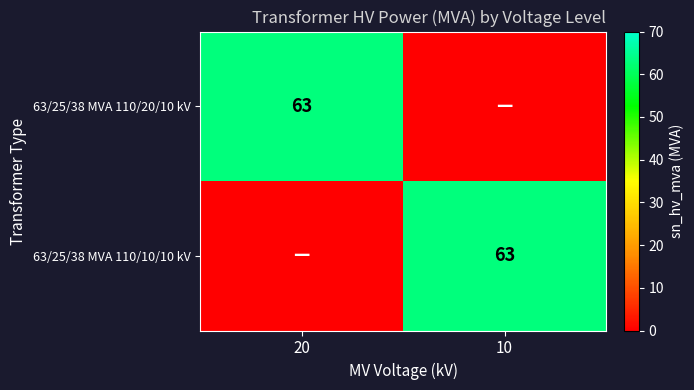

True or false: 63/25/38 MVA 110/10/10 kV has a value of 30 at 10.

False